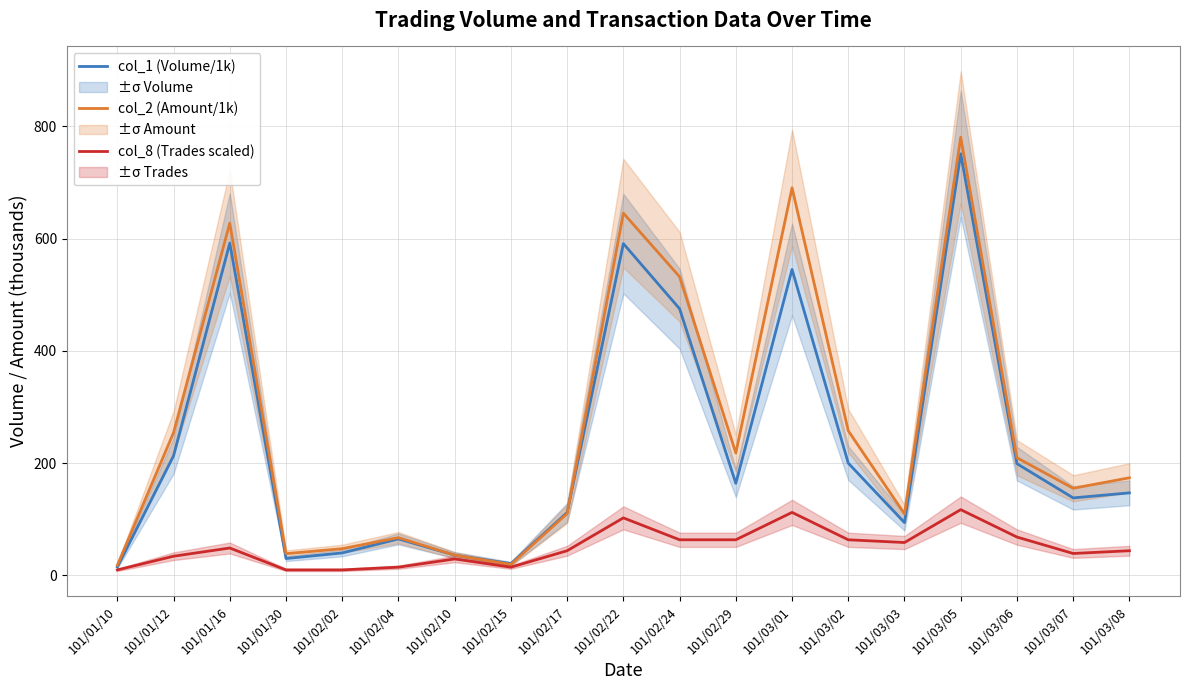

What is the label of the 7th point from the left?

101/02/10